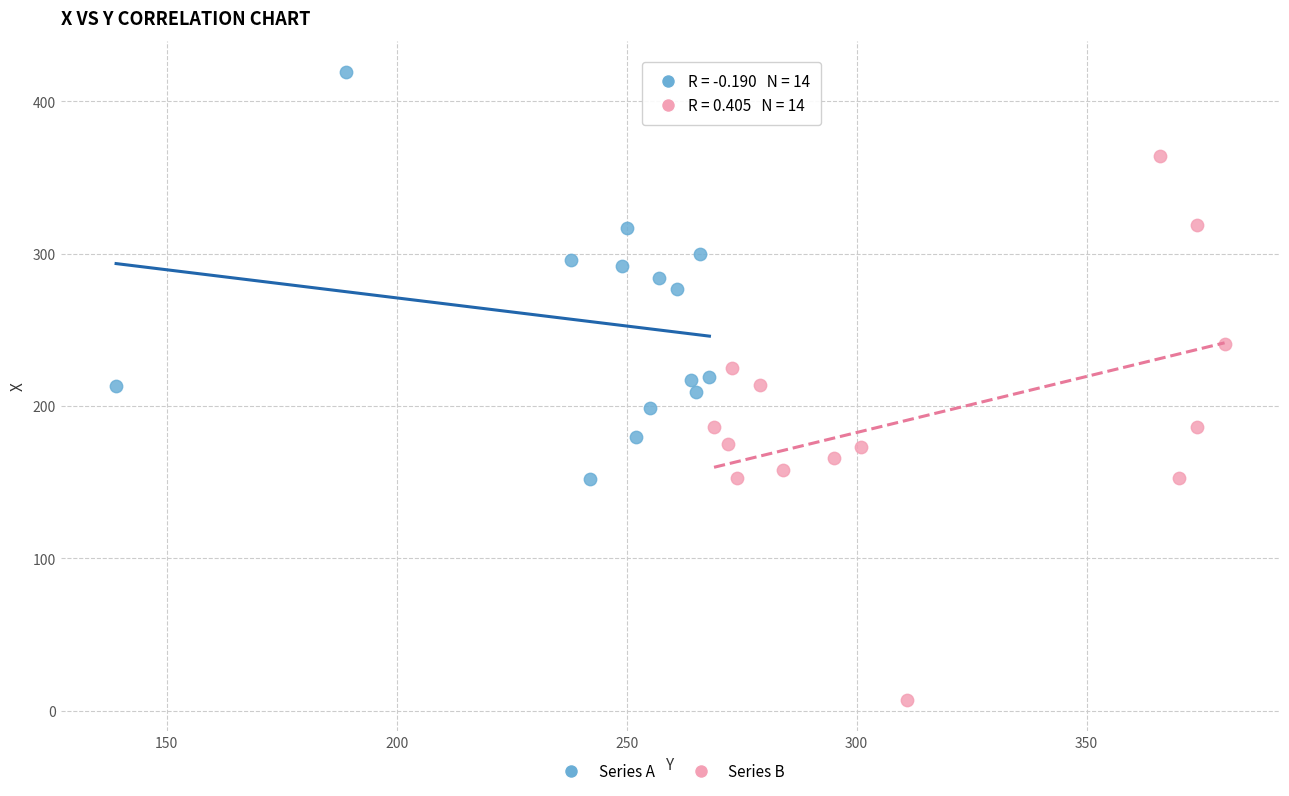

Which series reaches the maximum Y coordinate?

Series A